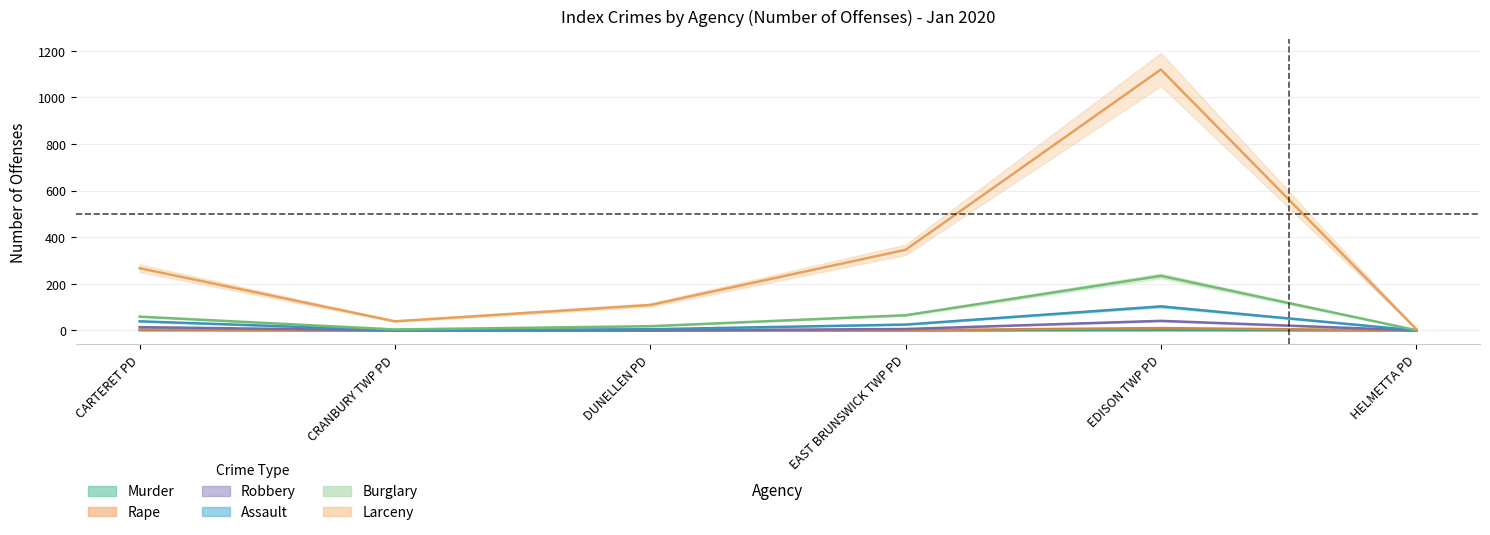

At which label is Burglary closest to 563?

EAST BRUNSWICK TWP PD